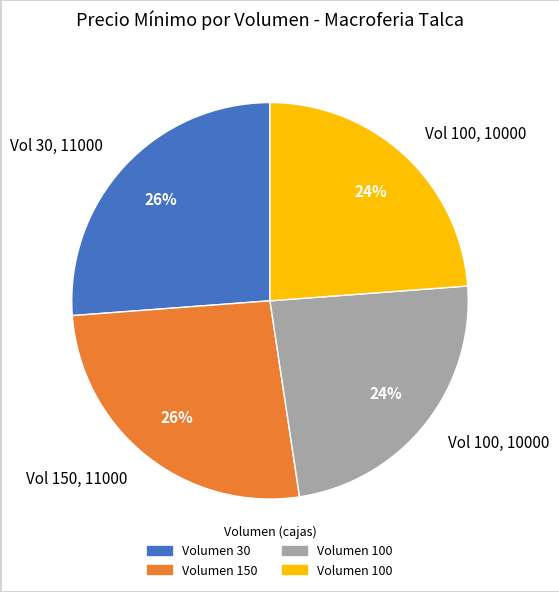

Count the number of slices in the pie.

4